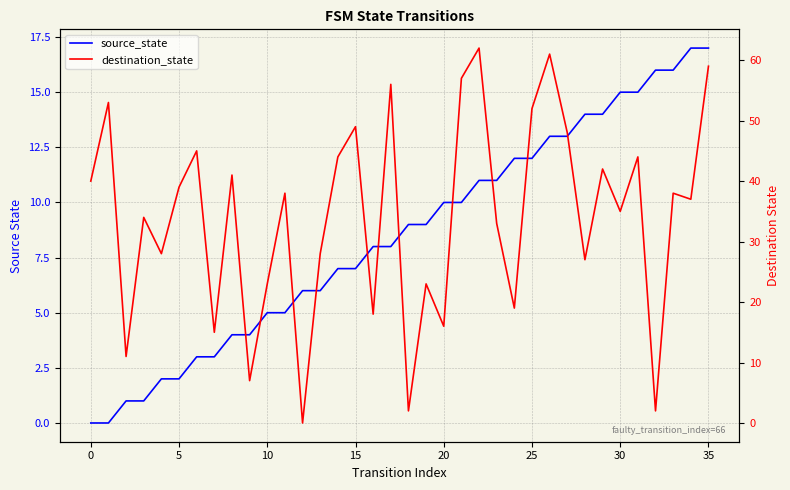

At how many categories does at least one series exceed 51?

7